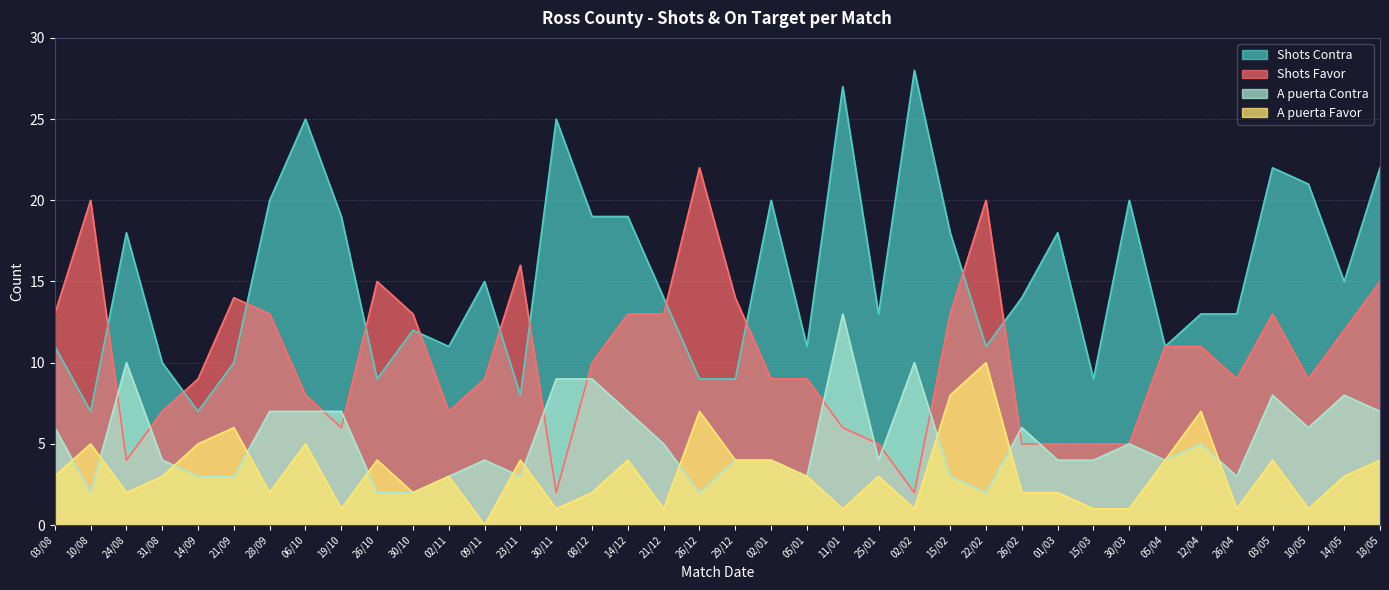

Which category has the highest value across all series?

02/02